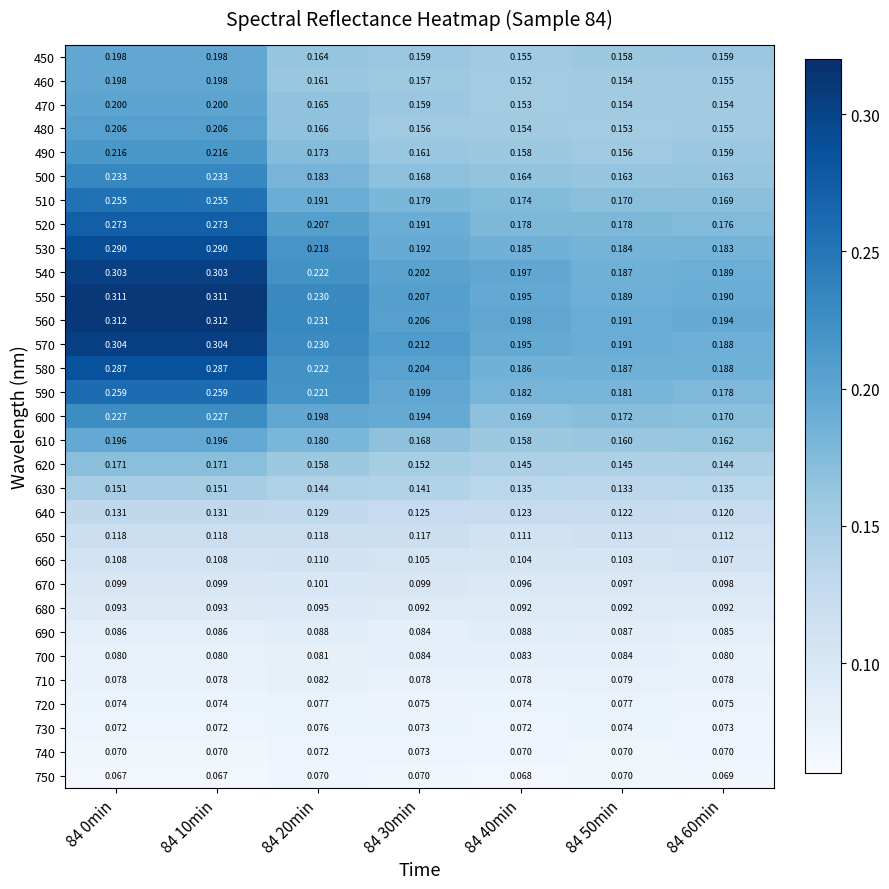

Is the value of 570 at 84 50min greater than the value of 630 at 84 30min?

Yes